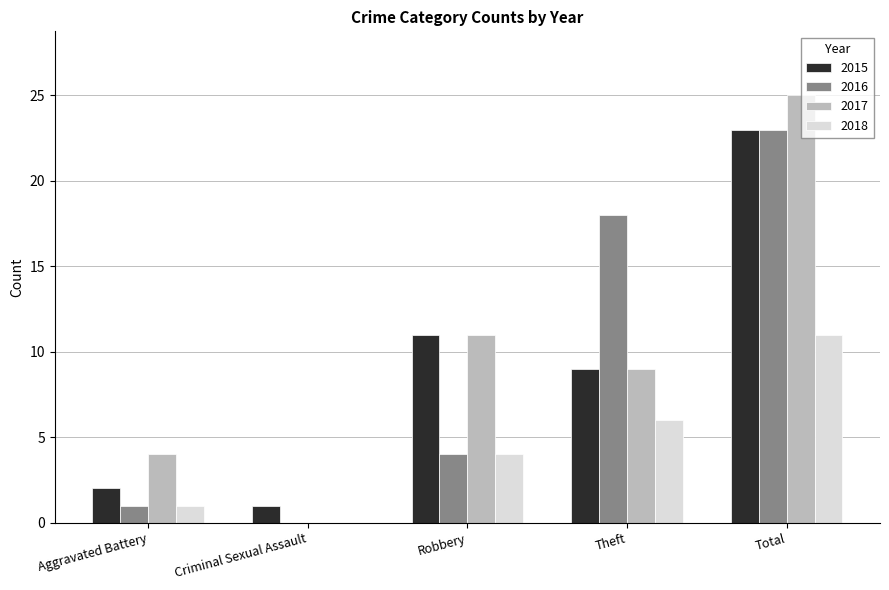

The value of 2015 at Criminal Sexual Assault is 2. True or false?

False